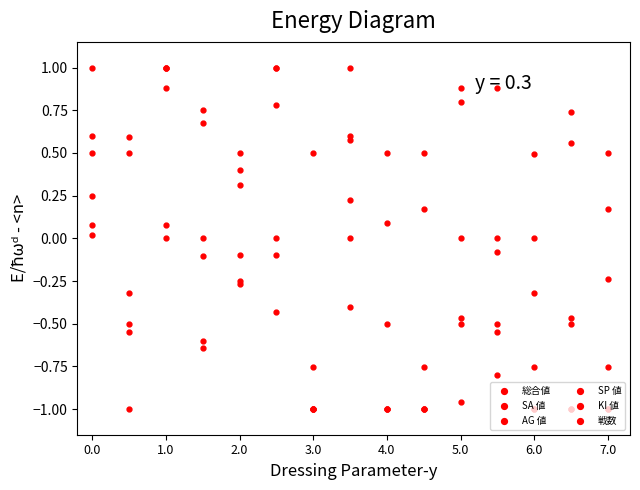

Count the number of data series in this chart.

6